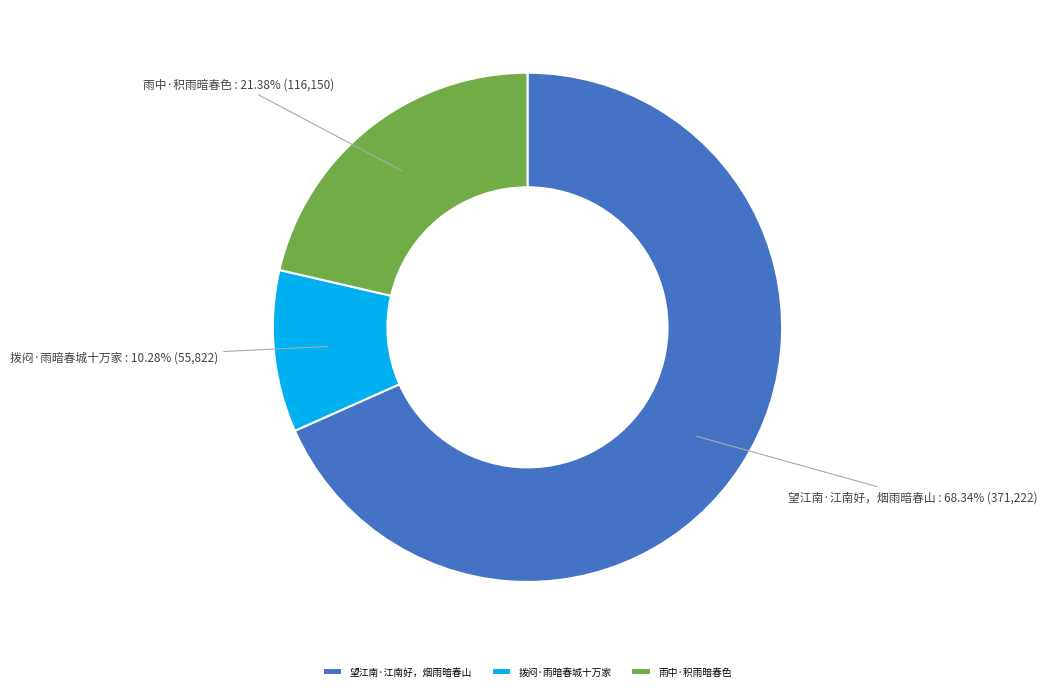

What is the ratio of the value at 拨闷·雨暗春城十万家 to the value at 雨中·积雨暗春色?

0.5